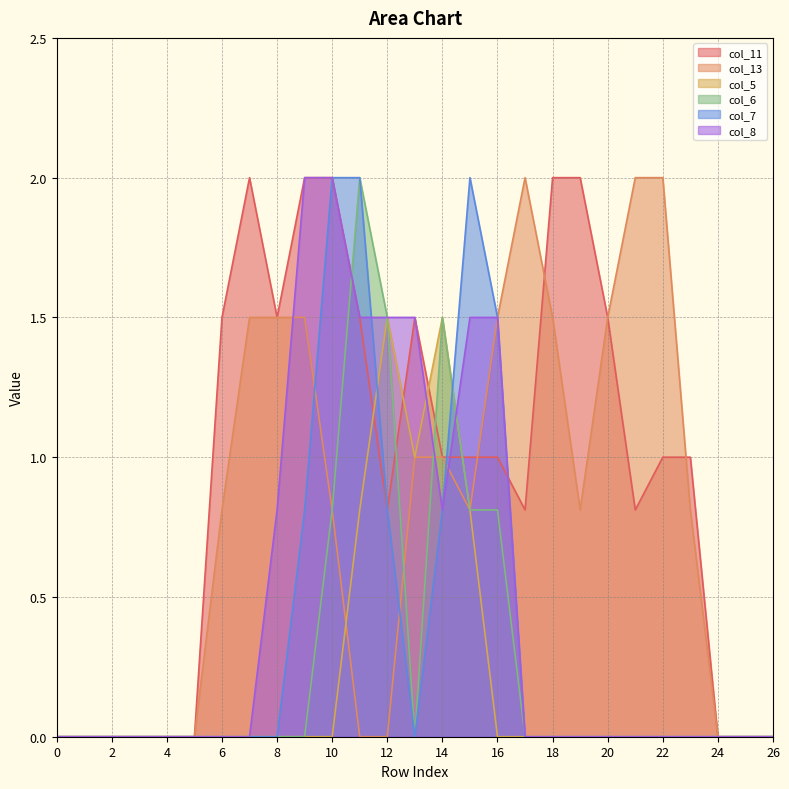

Rank the series at 18 from lowest to highest value.

col_5, col_6, col_7, col_8, col_13, col_11